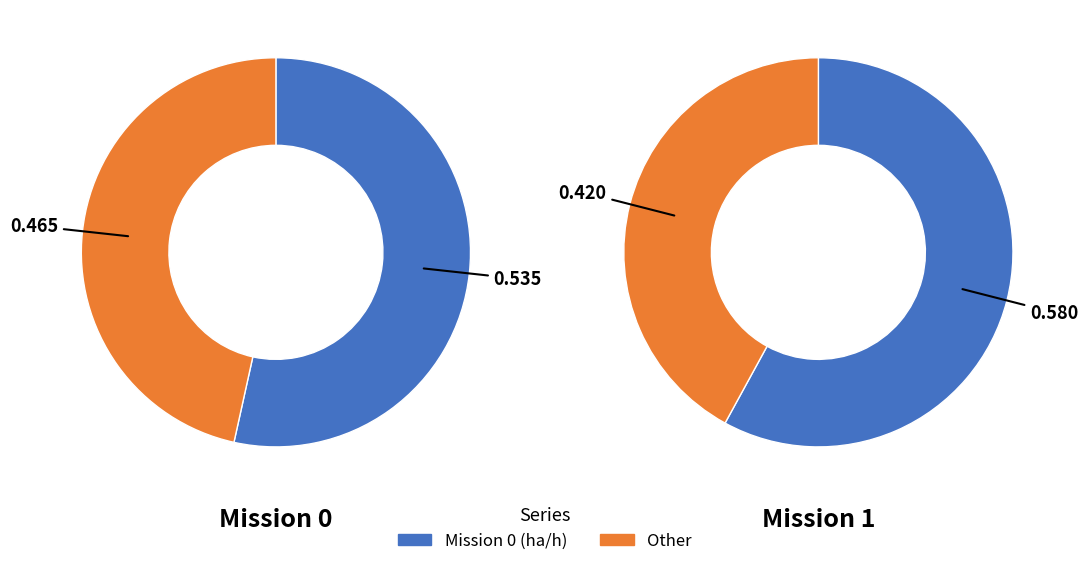

Count the number of slices in the pie.

2